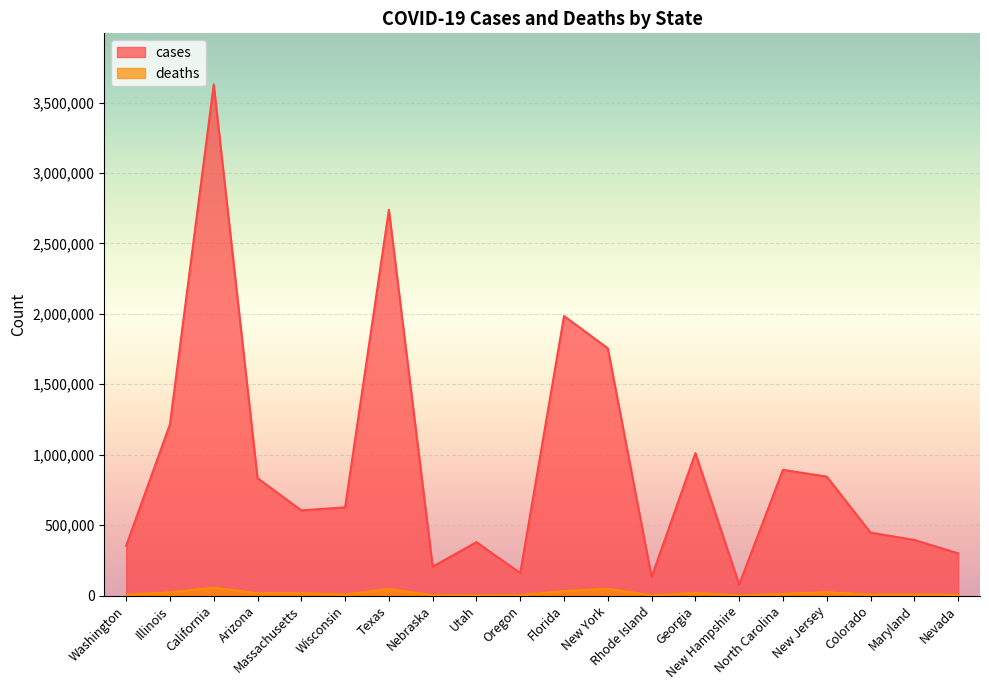

What is the sum of all deaths values?

336707